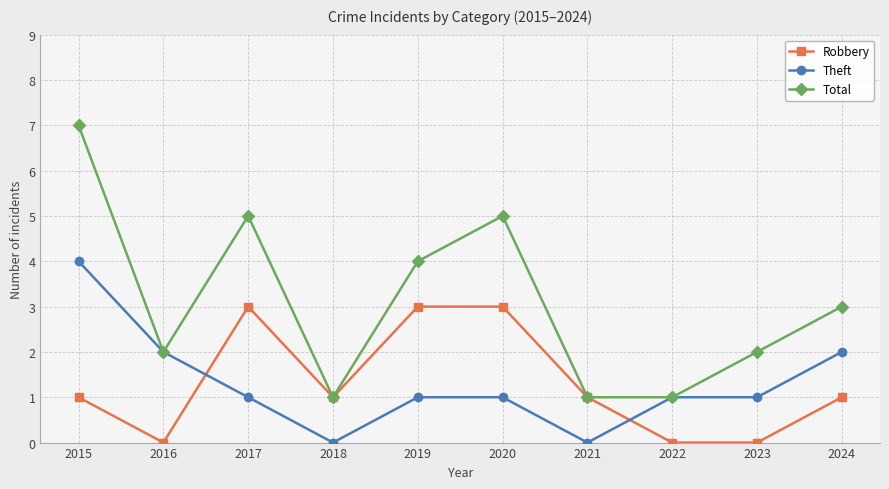

What is the lowest value of the Total series?

1